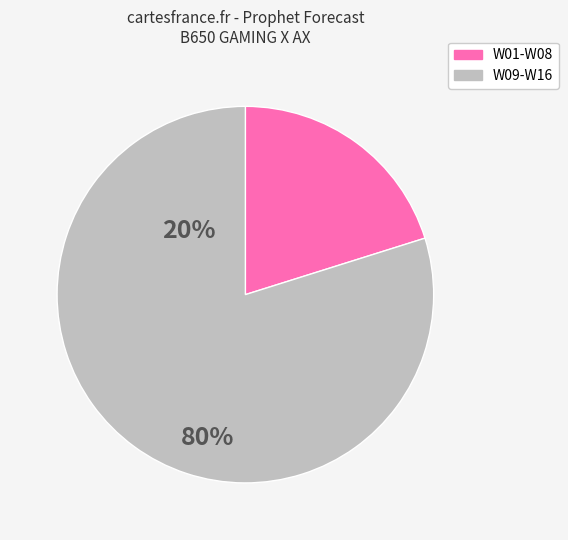

Which has a higher value, W01-W08 or W09-W16?

W09-W16